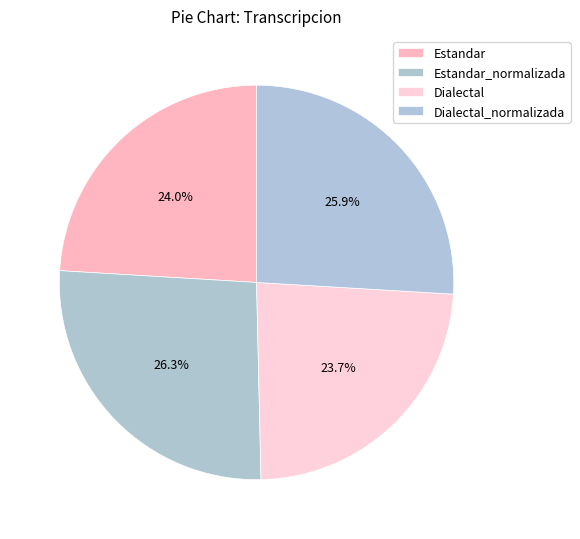

Does any single category account for the majority?

No